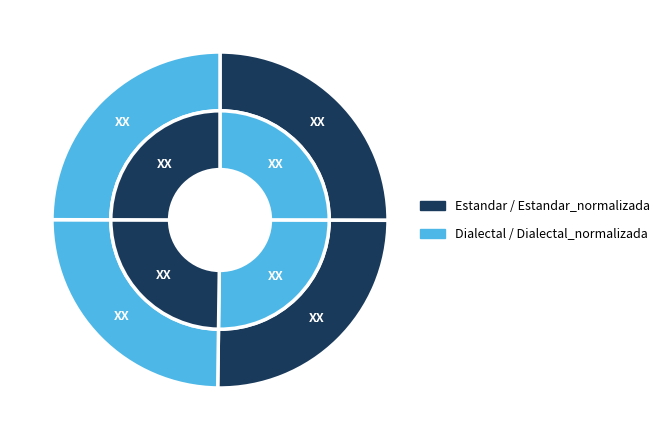

Is the sum of Estandar_normalizada and Dialectal greater than half?

Yes